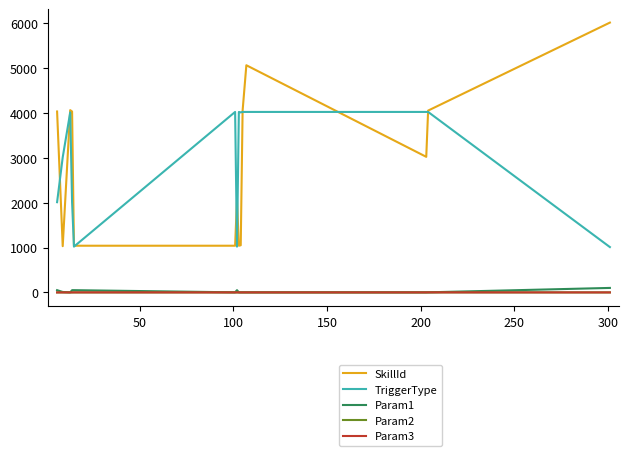

Which series has the widest spread of values?

SkillId